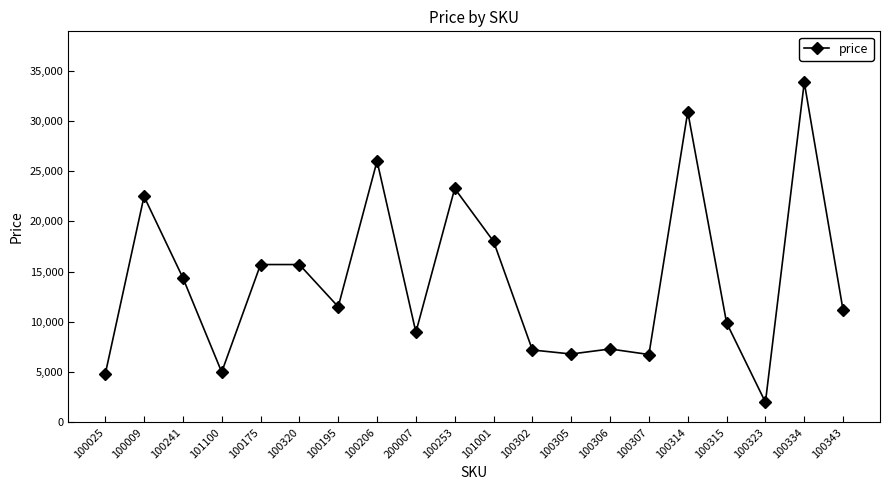

What is the change in value from 100195 to 200007?

-2530